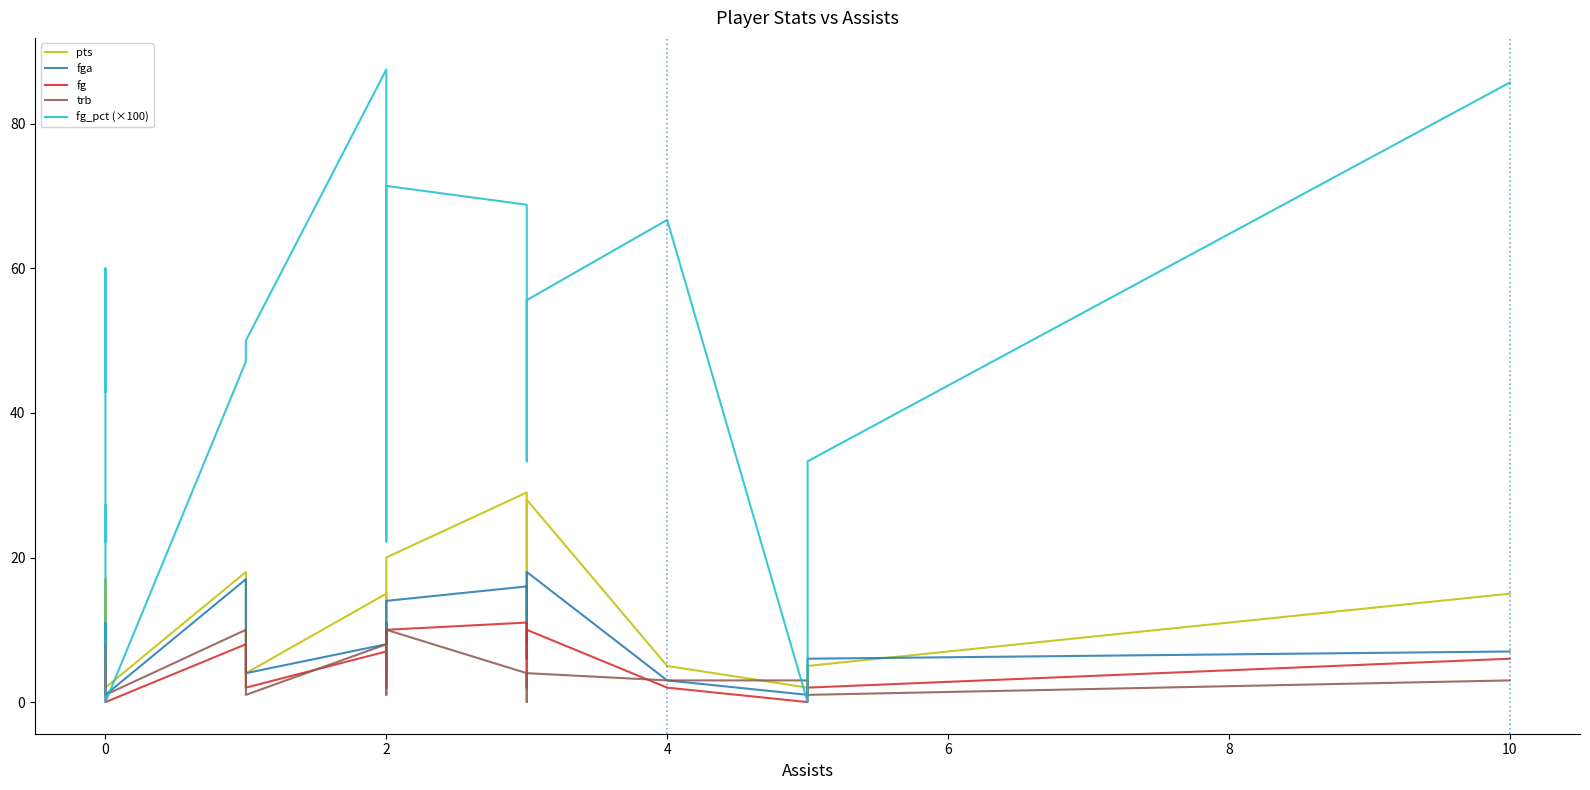

After their last crossing, which series has the higher values: pts or fga?

pts